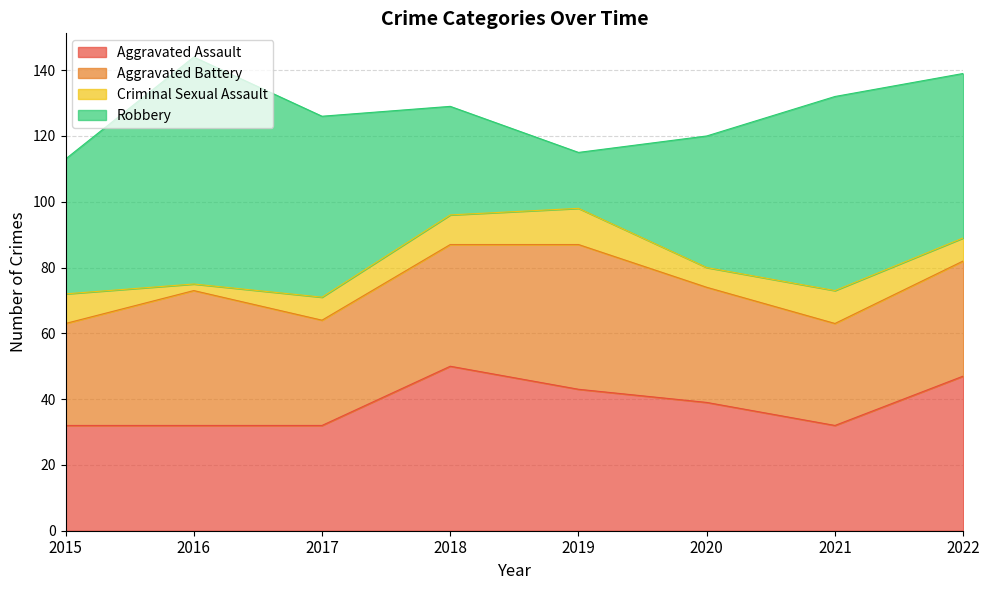

How many data points in Robbery are less than 50?

4